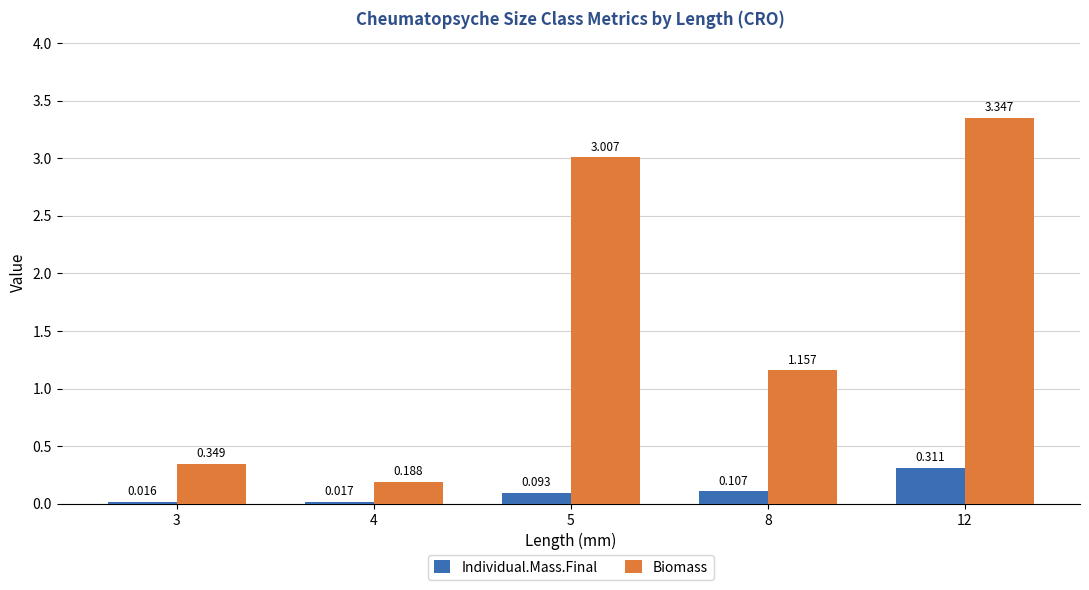

Is the value of Biomass at 5 greater than the value of Individual.Mass.Final at 3?

Yes